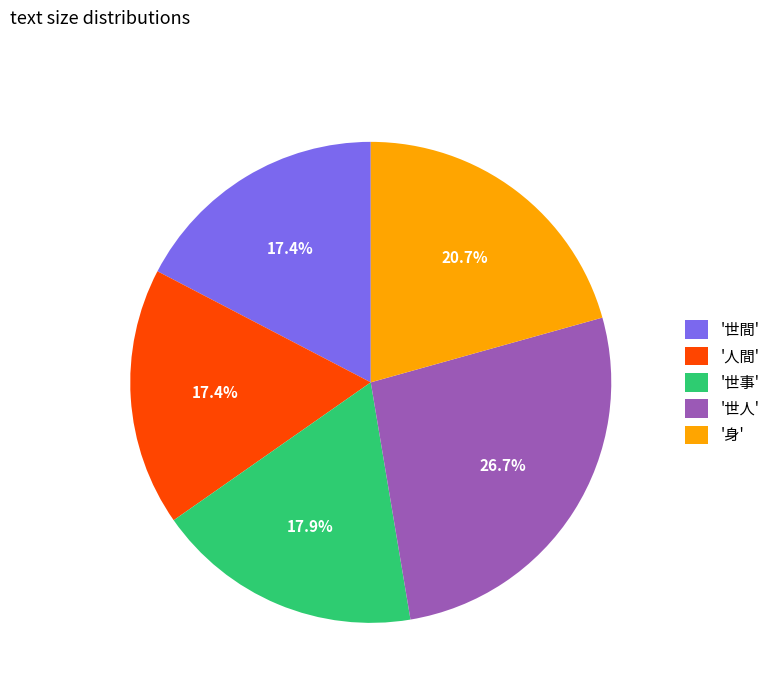

Is '世事' the majority of the pie?

No